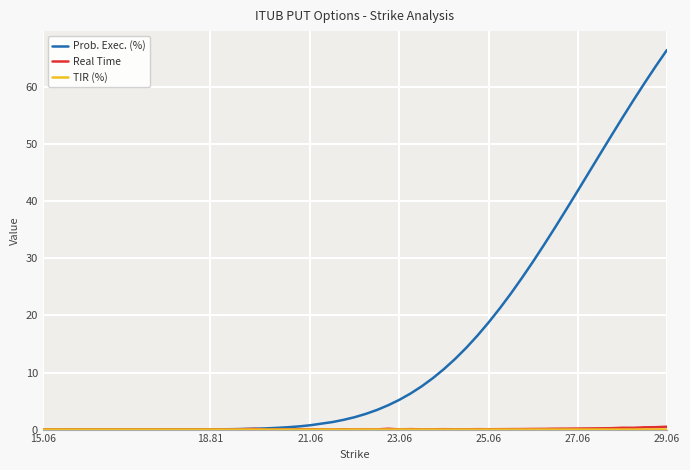

Which series has the largest total across all categories?

Prob. Exec. (%)